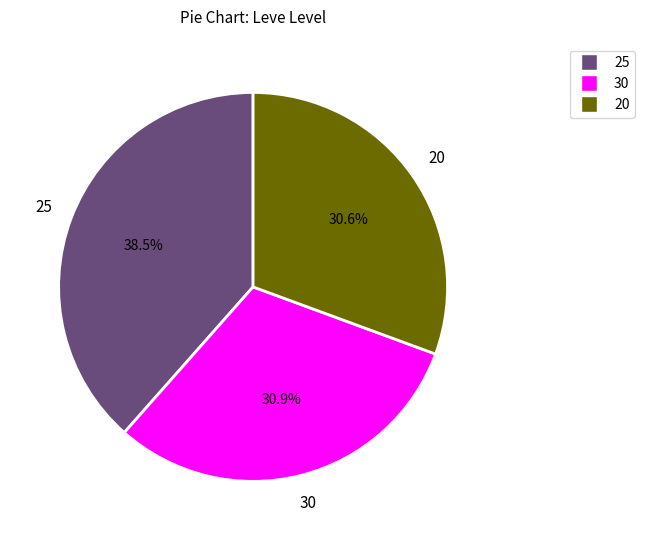

How many segments does this pie chart have?

3